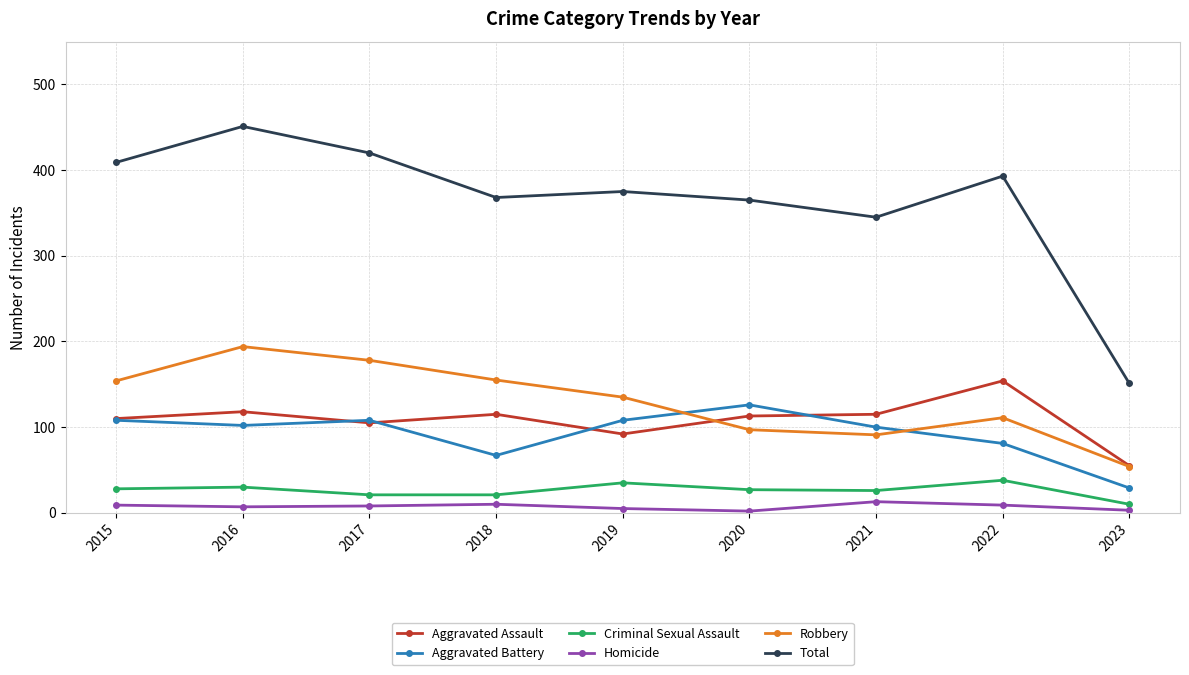

How many interior local peaks does the Aggravated Battery series have?

2